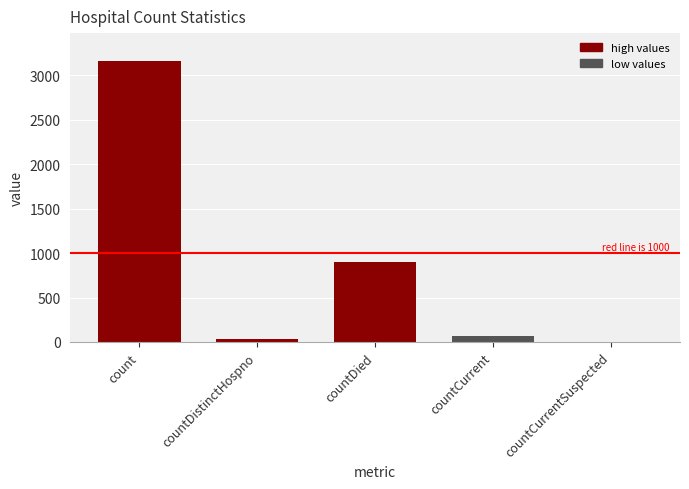

At which label is the value closest to 1579?

countDied